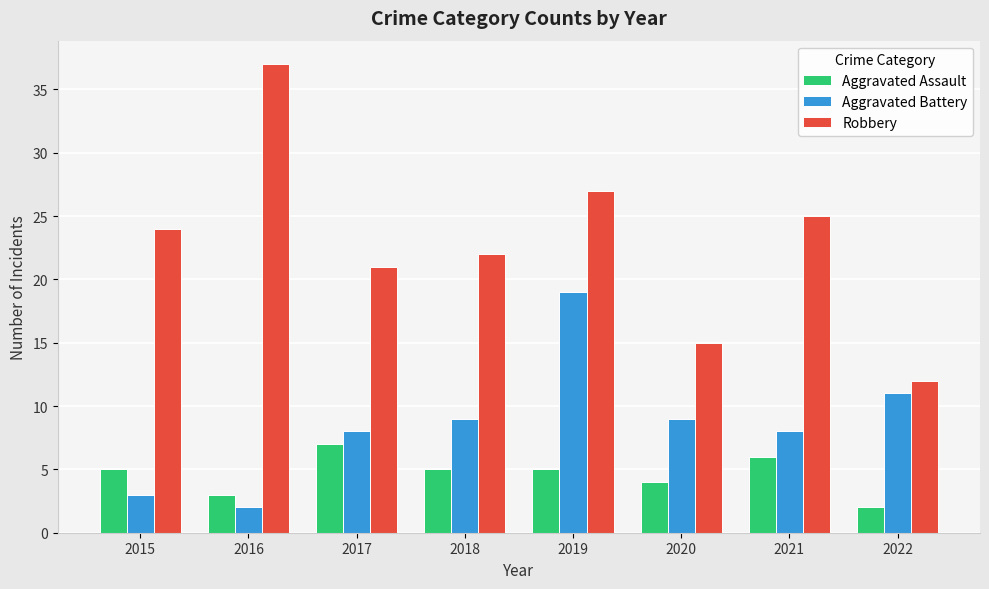

What is the maximum value for Robbery?

37